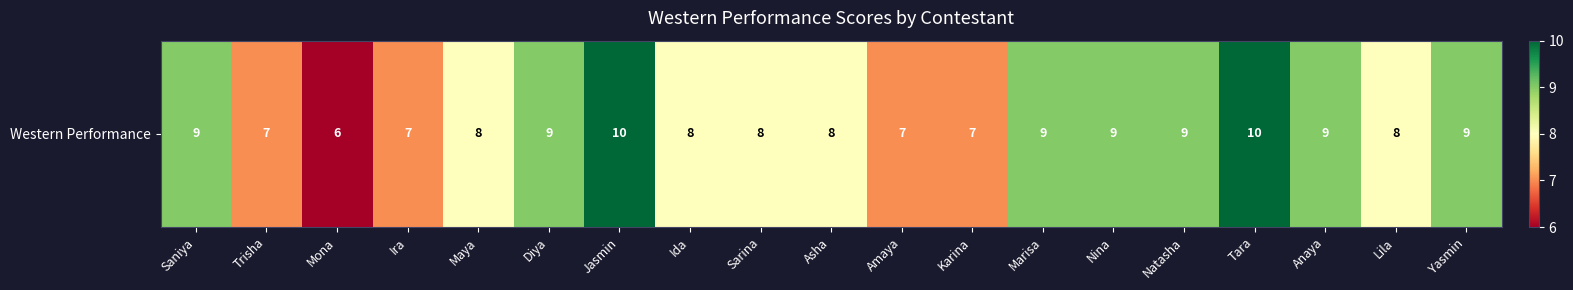

Which has a higher value, Yasmin or Maya?

Yasmin